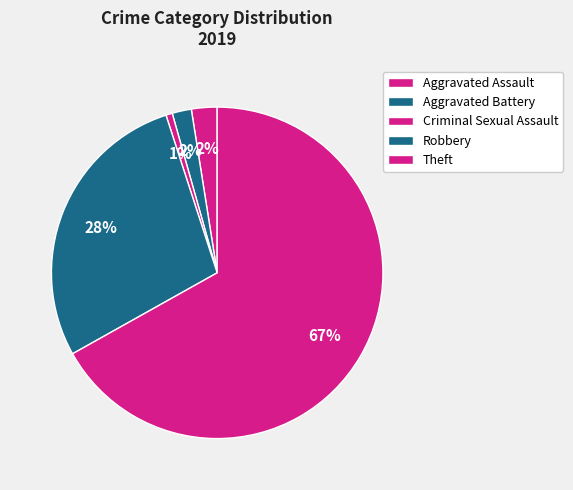

How many slices are in this pie chart?

5